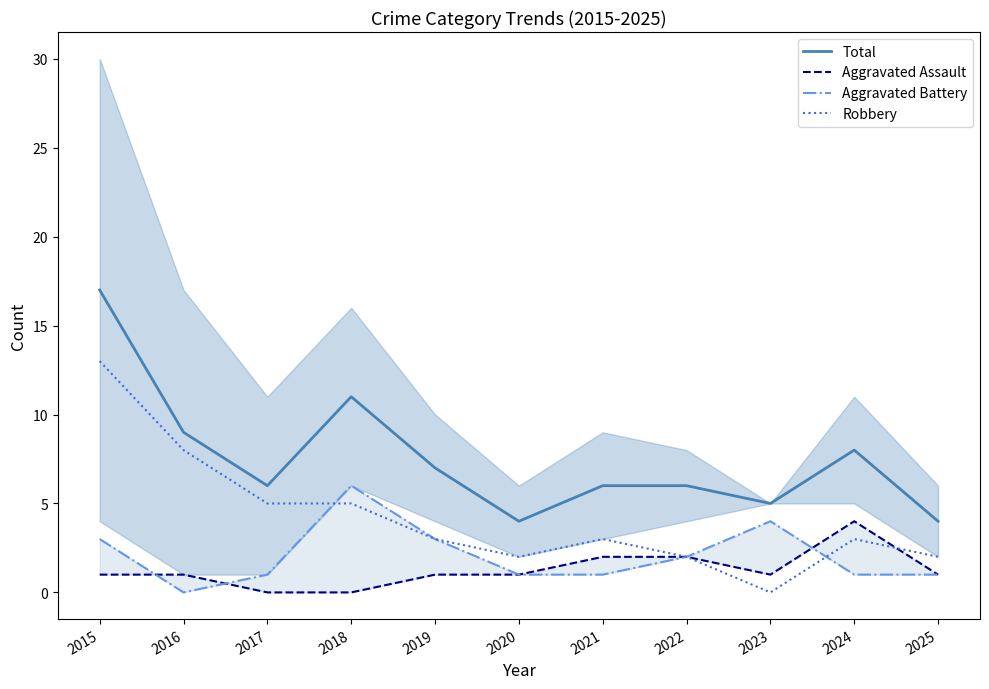

Which has a higher value, 2018 or 2015?

2015